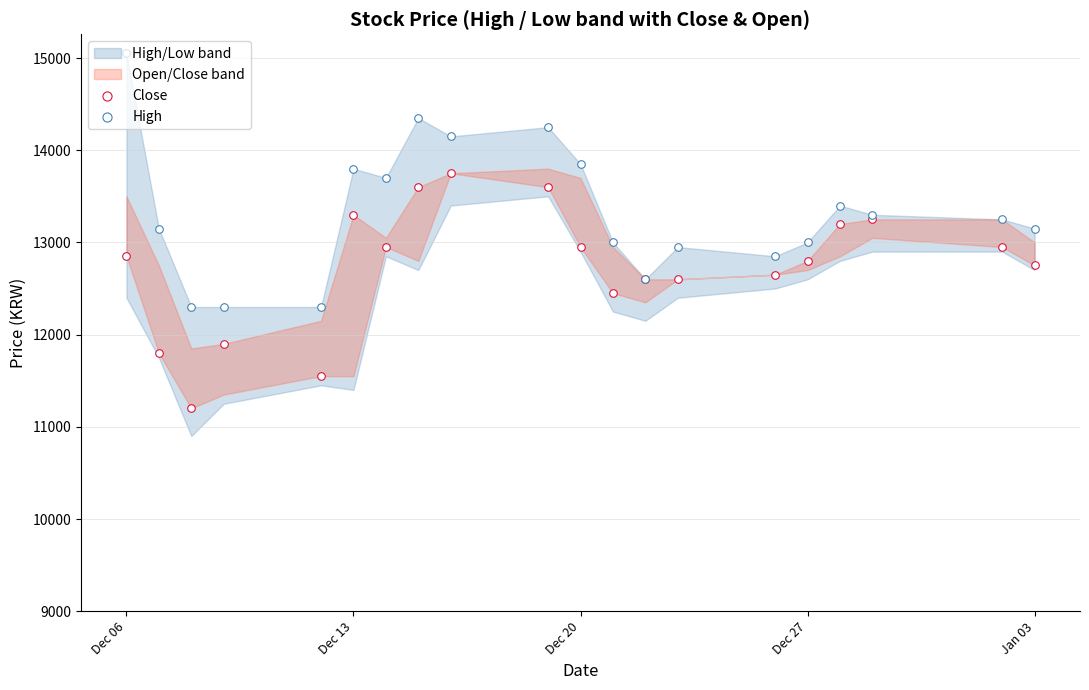

Which series has the largest Y range (max minus min)?

High